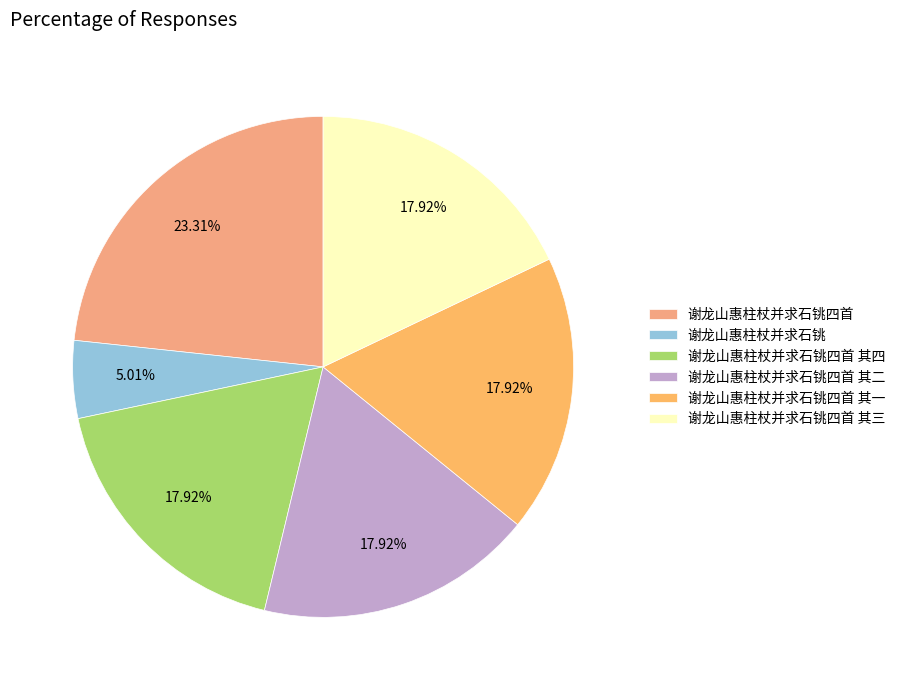

What portion of the pie excludes 谢龙山惠柱杖并求石铫四首 其三?

82.1%